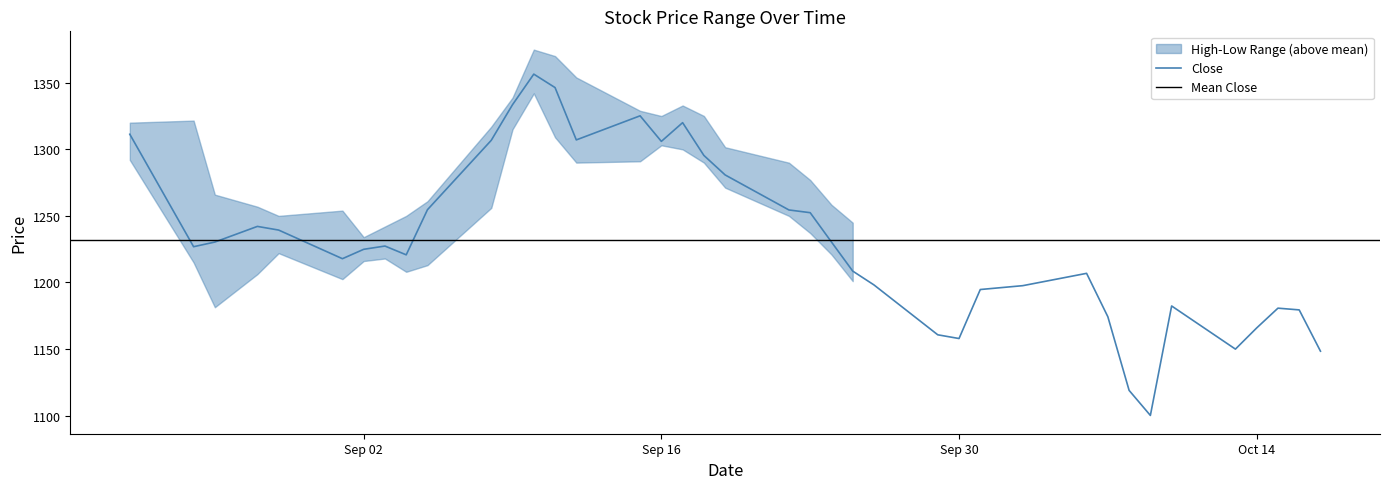

What is the sum of all Low values?

47274.1